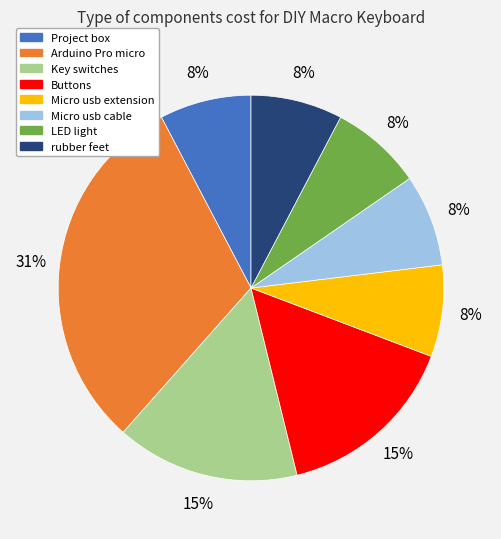

Count the number of slices in the pie.

8